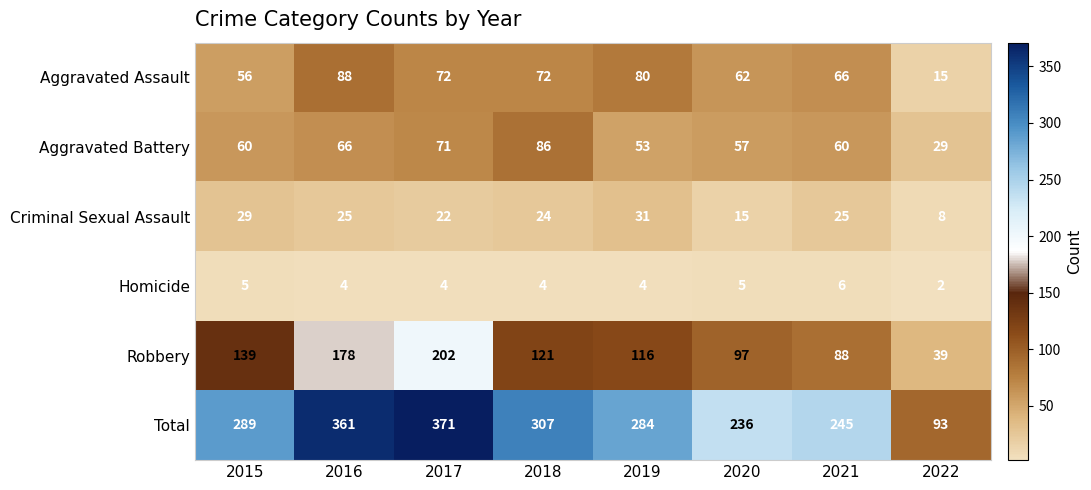

What is the total value across all series at 2018?

614